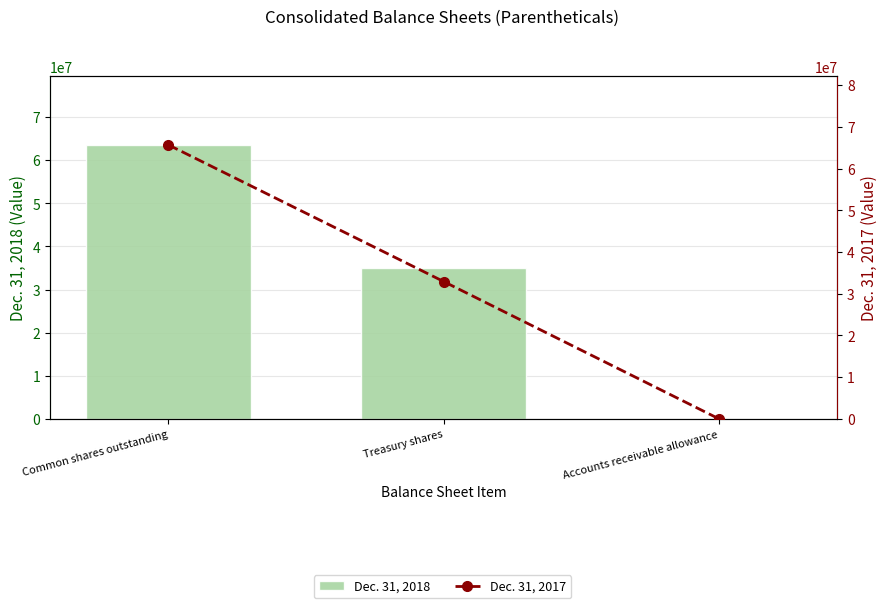

What is the highest value of the Dec. 31, 2017 series?

65662546